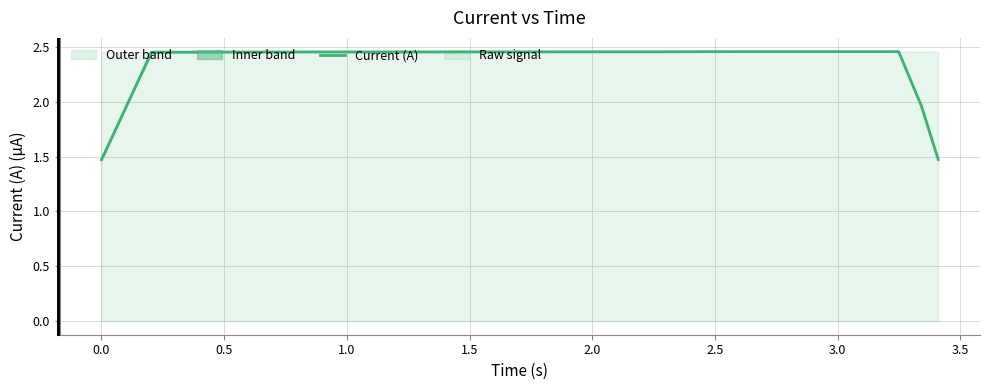

What is the difference between the maximum and minimum values?

1.0